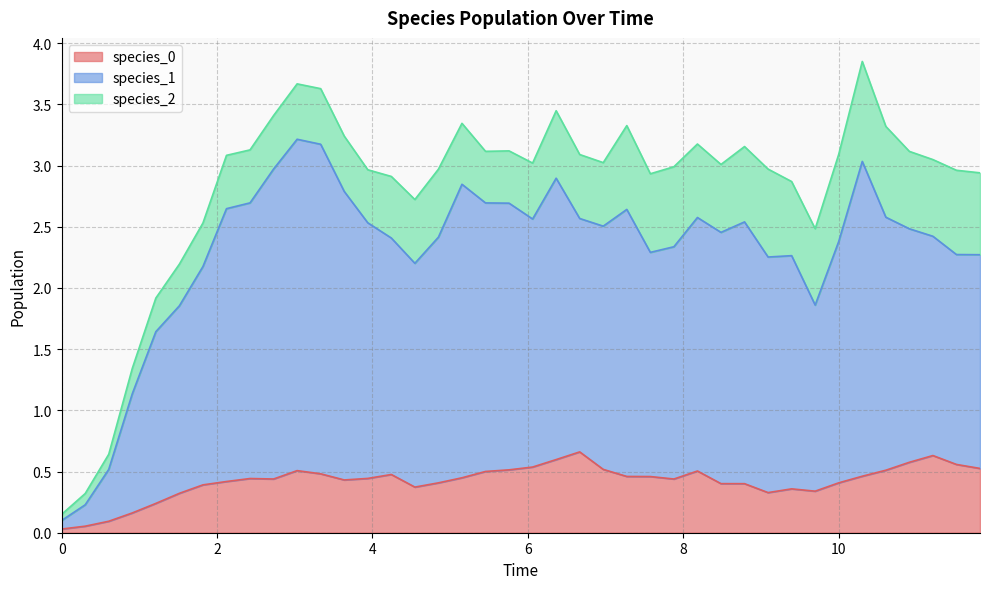

The value of species_1 at 11 is 5.6. True or false?

False